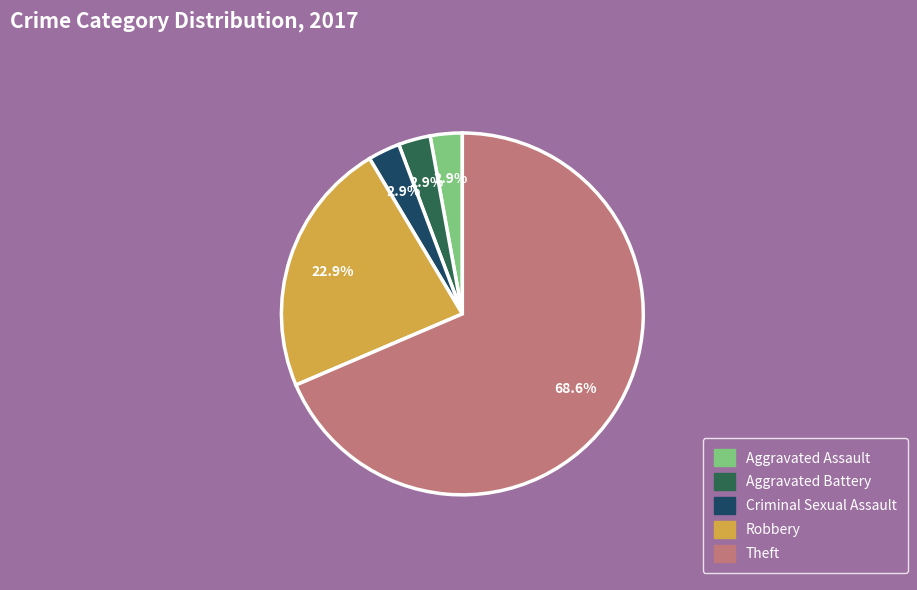

What is the largest slice in the pie chart?

Theft